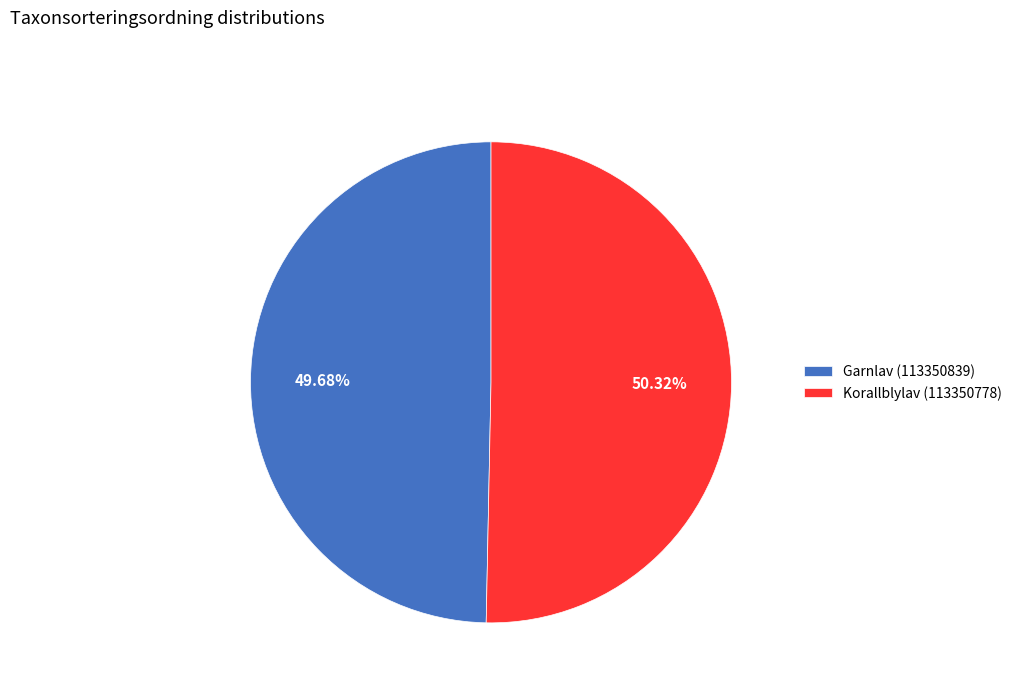

What is the smallest slice in the pie chart?

Garnlav (113350839)